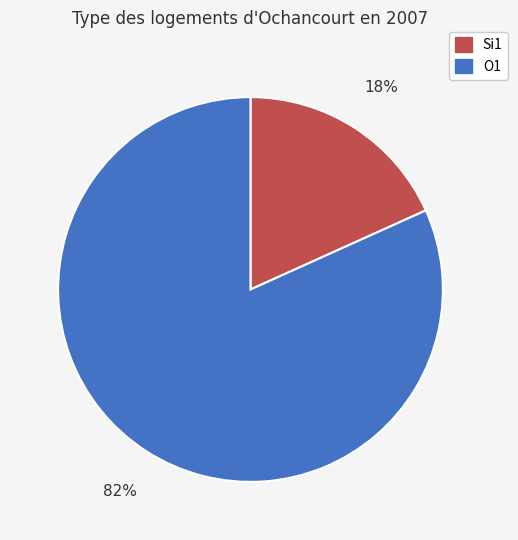

Does any single category account for the majority?

Yes